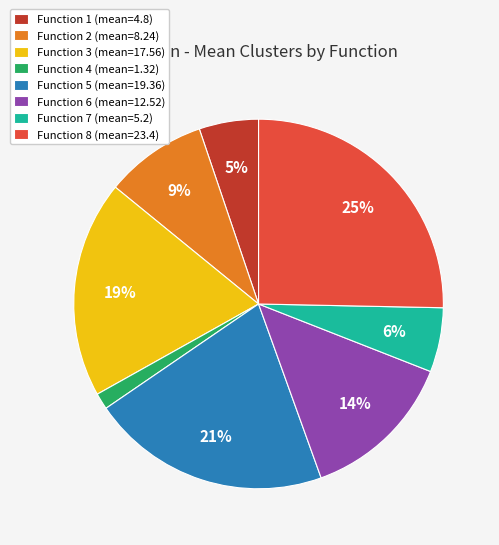

To the nearest percent, what portion does Function 7 represent?

6%